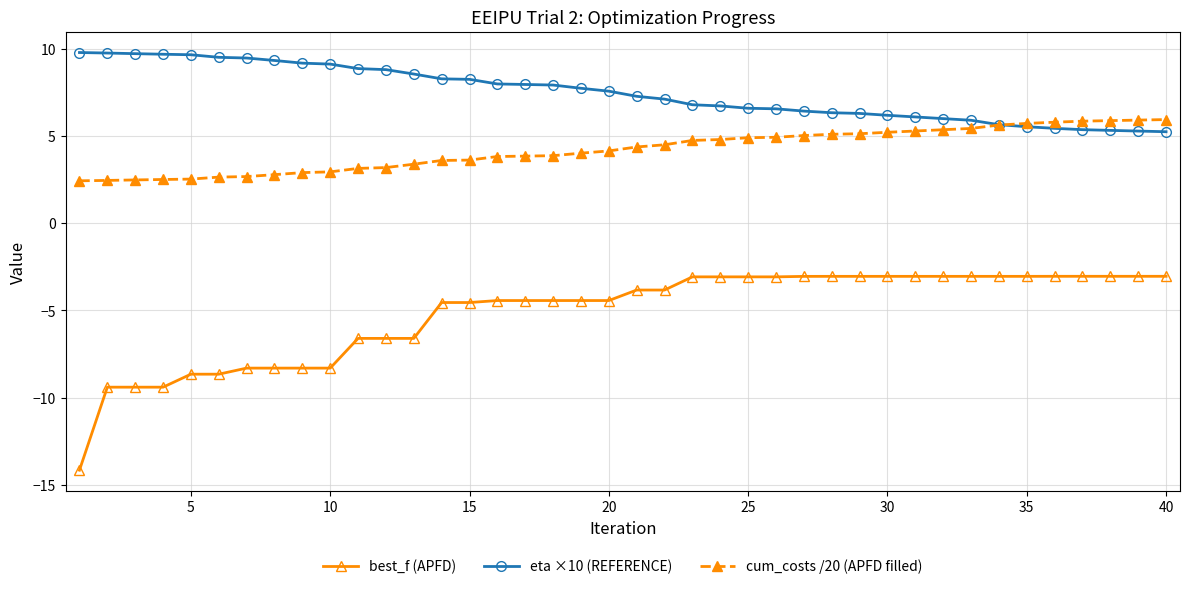

Which series has the largest total across all categories?

eta ×10 (REFERENCE)